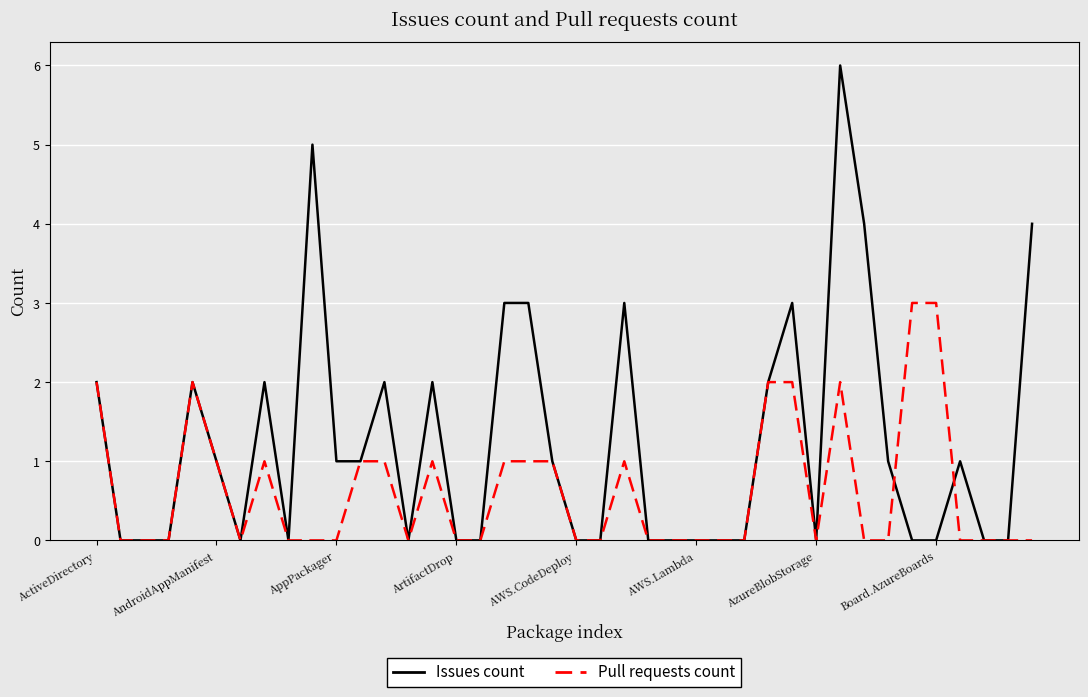

Does the chart display data point markers on the line(s)?

No